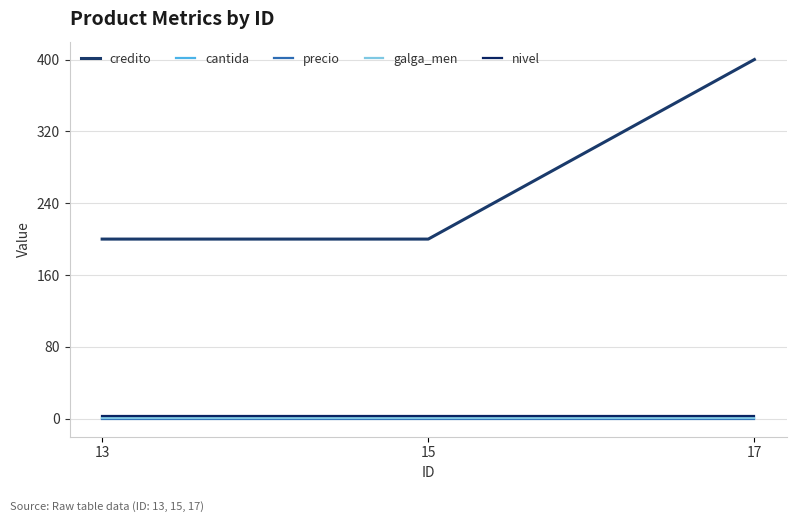

Does the chart have visible grid lines?

Yes